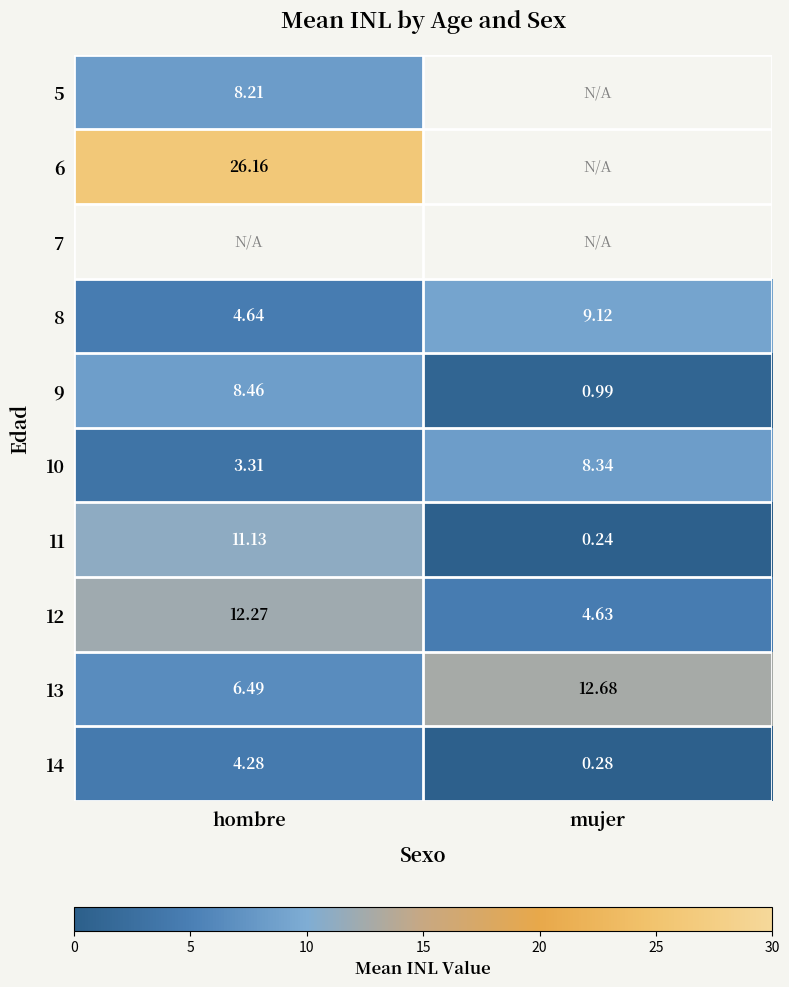

The value of 5 at hombre is 14.6. True or false?

False